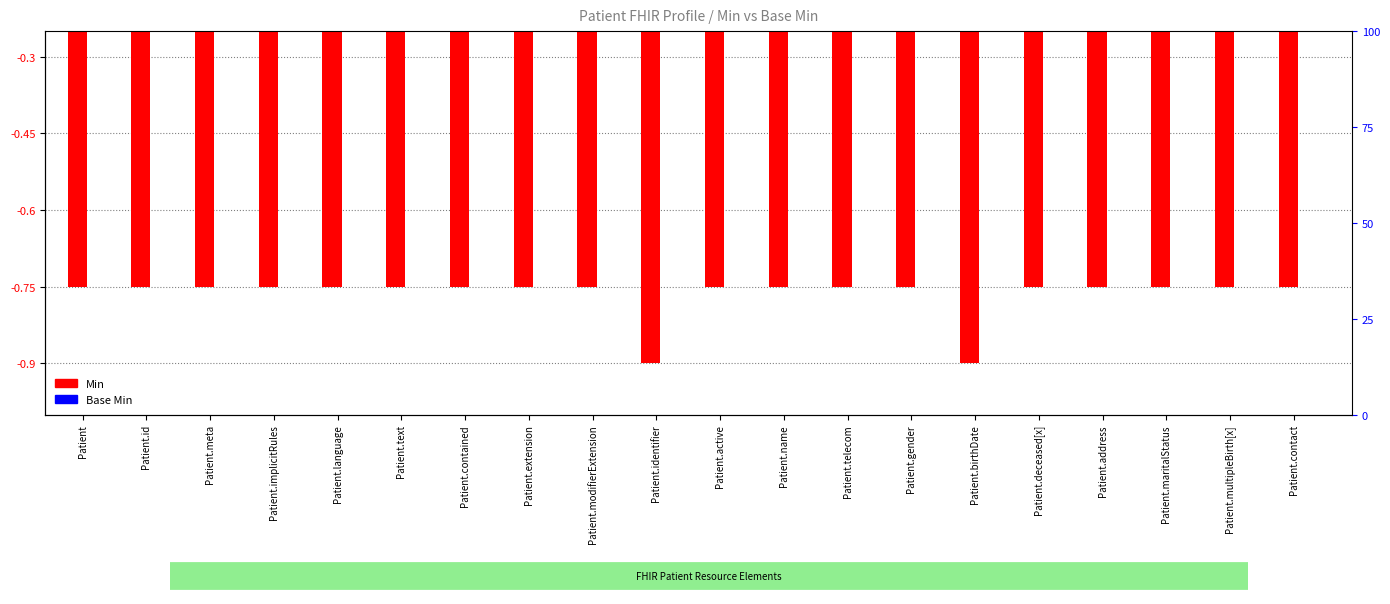

What are all the series names shown in the legend?

Min, Base Min